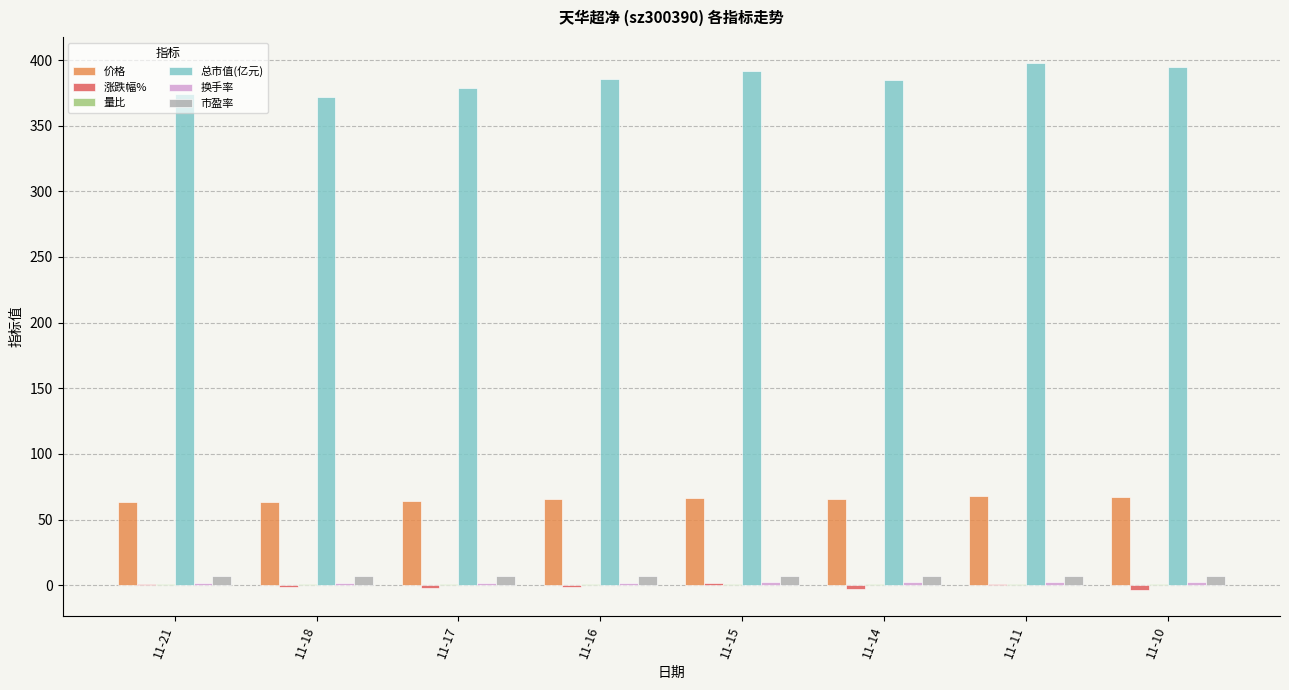

True or false: 价格 has a value of 67.1 at 11-10.

True